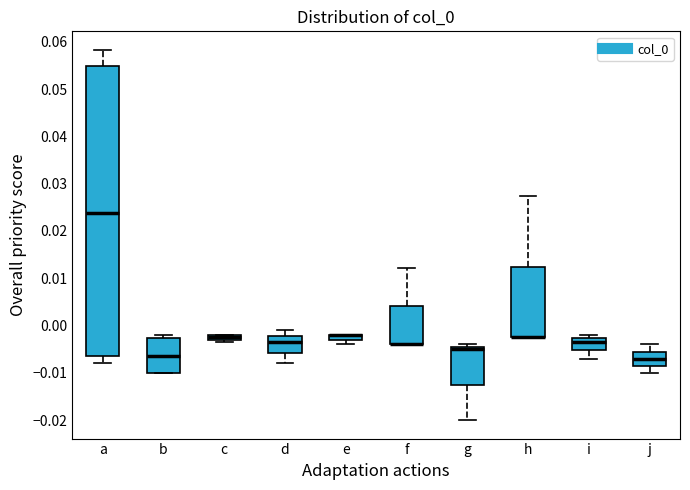

Where is the lower edge of the box for d on the y-axis? The values are not printed on the chart, so give them approximately, as read against the axis.

-0.006